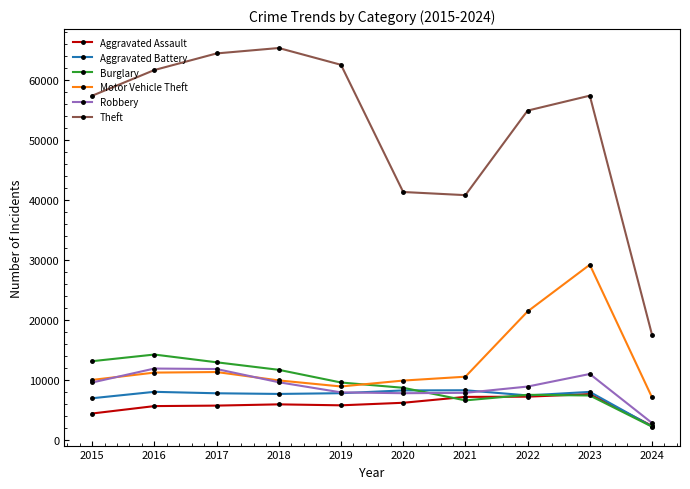

What is the difference between the highest and lowest values at 2017?

58593